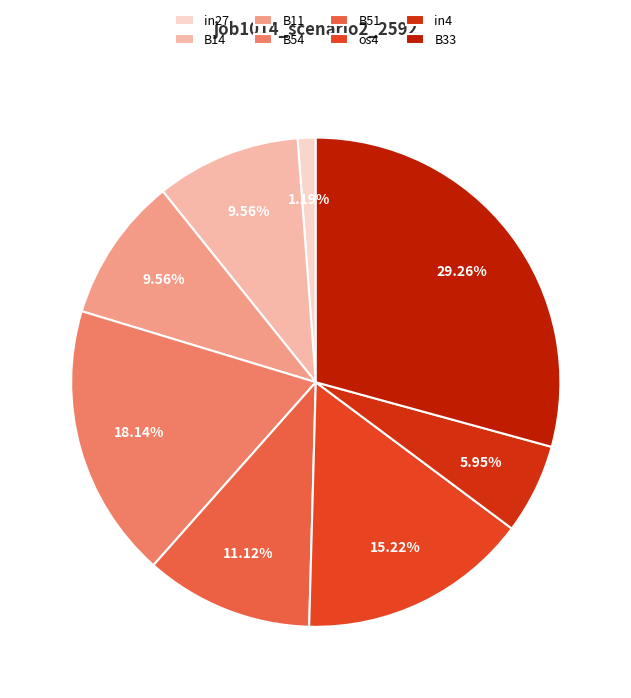

Rank the categories by value from highest to lowest.

B33, B54, os4, B51, B14, B11, in4, in27